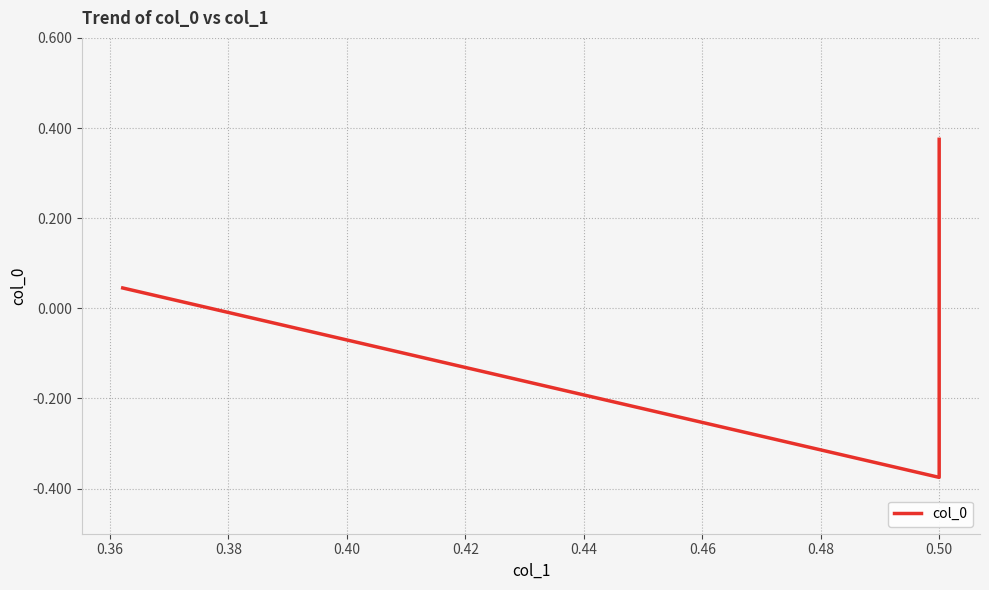

True or false: the data shows 0.5 at 0.50.

False